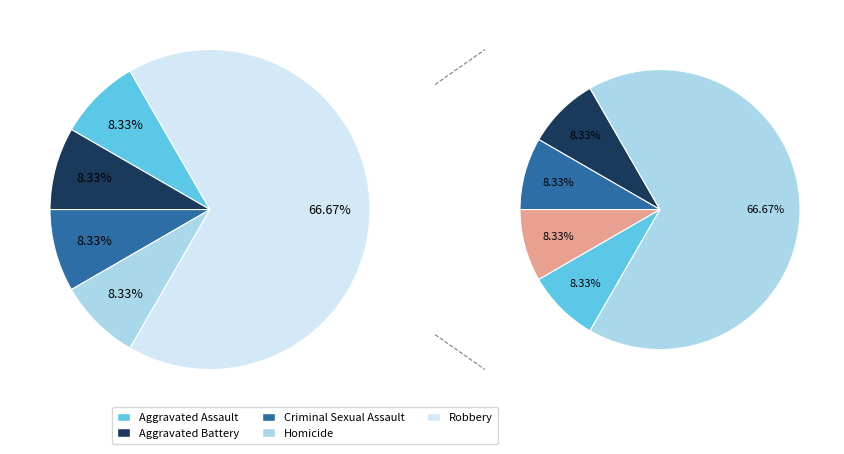

Which has a higher value, Aggravated Battery or Criminal Sexual Assault?

Aggravated Battery